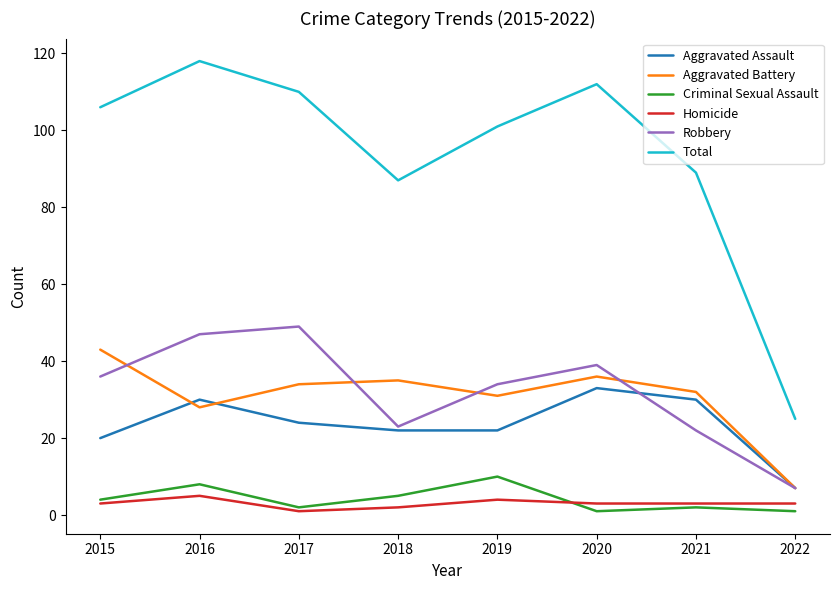

True or false: Criminal Sexual Assault and Robbery intersect in this chart.

False